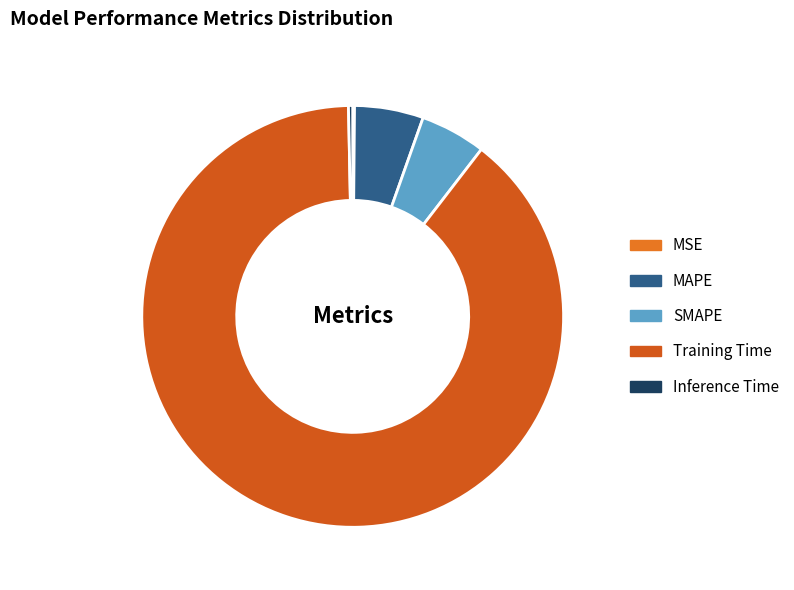

The MSE slice represents 1% of the pie. True or false?

False